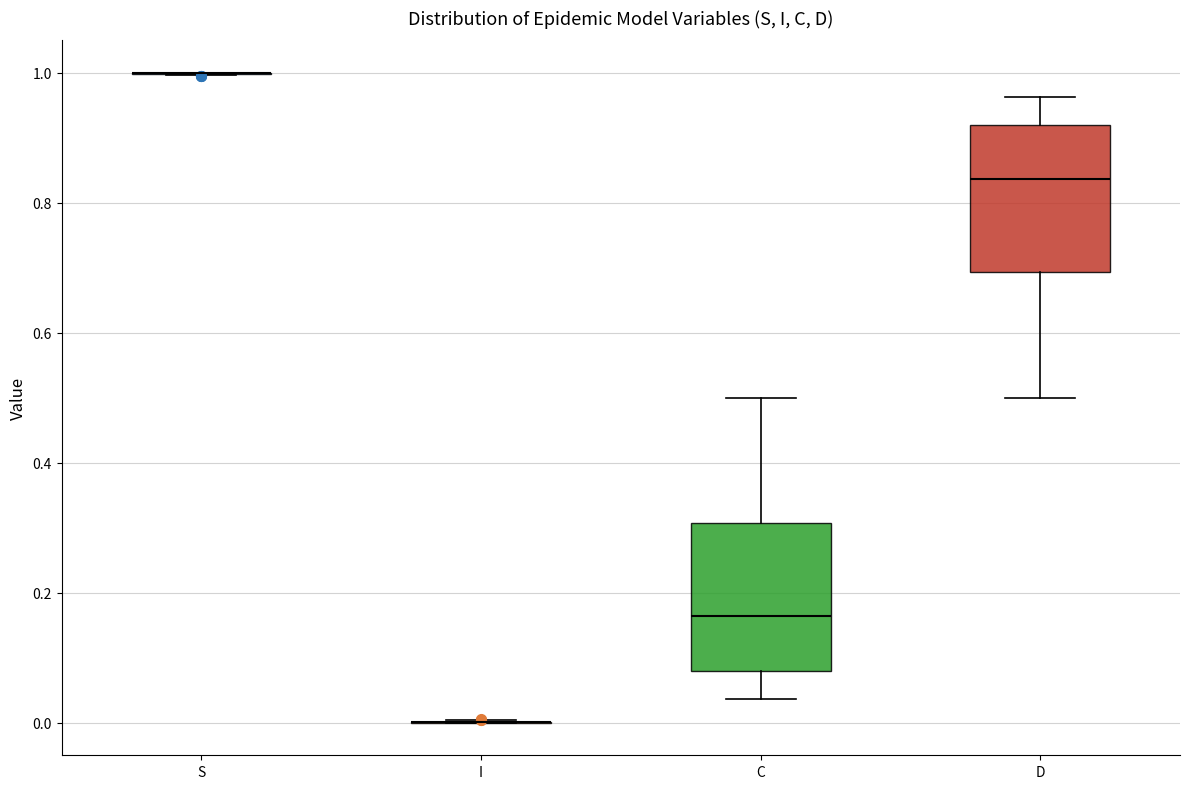

Reading left to right, transcribe this box plot: for each box, give where its median line is, the range the box spans, and where its two whiskers end, as read against the y-axis. The values are not printed on the chart, so give them approximately, as read against the axis.

S: box collapsed to a line at 1.00, whiskers 1.00 to 1.00
I: box collapsed to a line at 0.00, whiskers 0.00 to 0.00
C: median 0.16, box 0.08 to 0.30, whiskers 0.04 to 0.50
D: median 0.84, box 0.70 to 0.92, whiskers 0.50 to 0.96